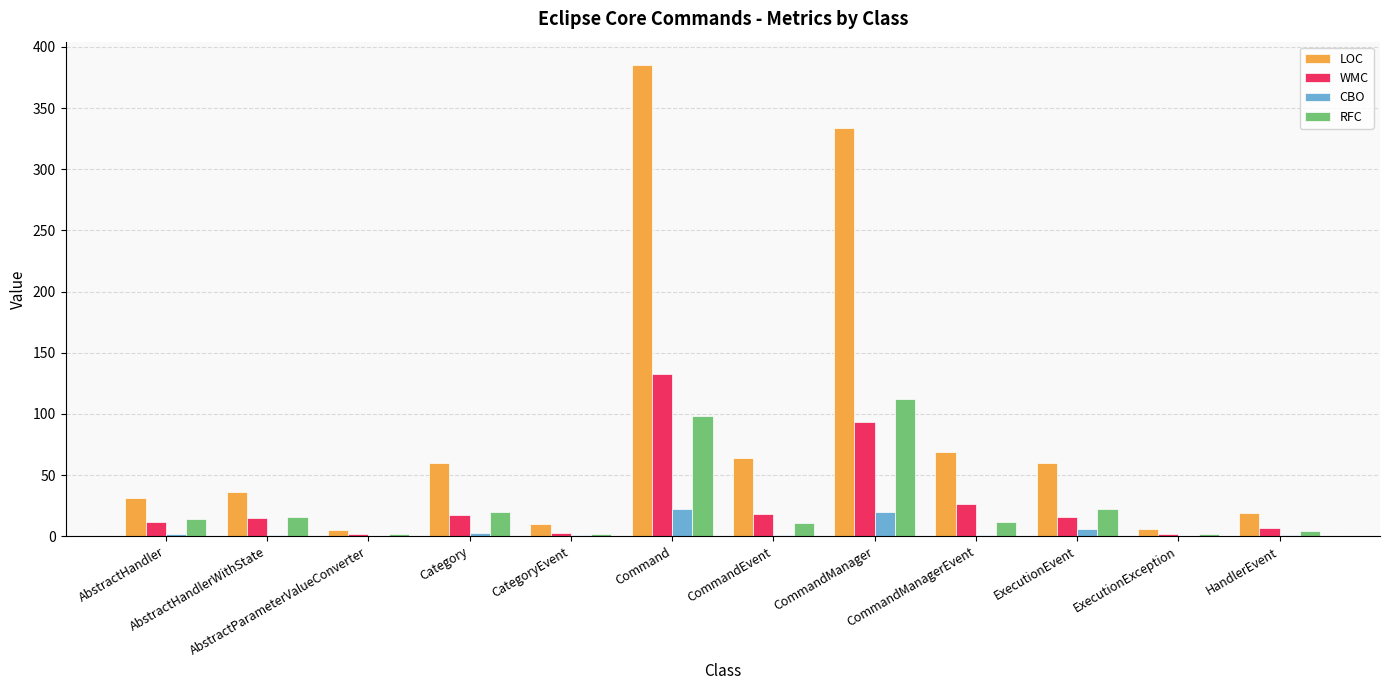

Does the chart contain stacked bars?

No